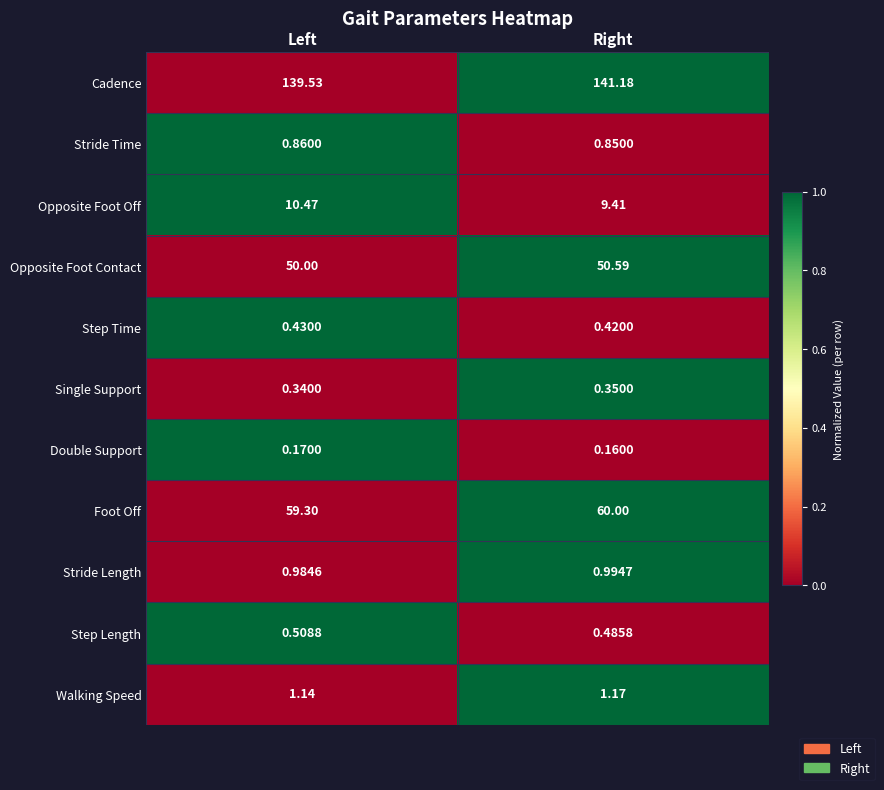

Which series changed the most between Left and Right?

Cadence